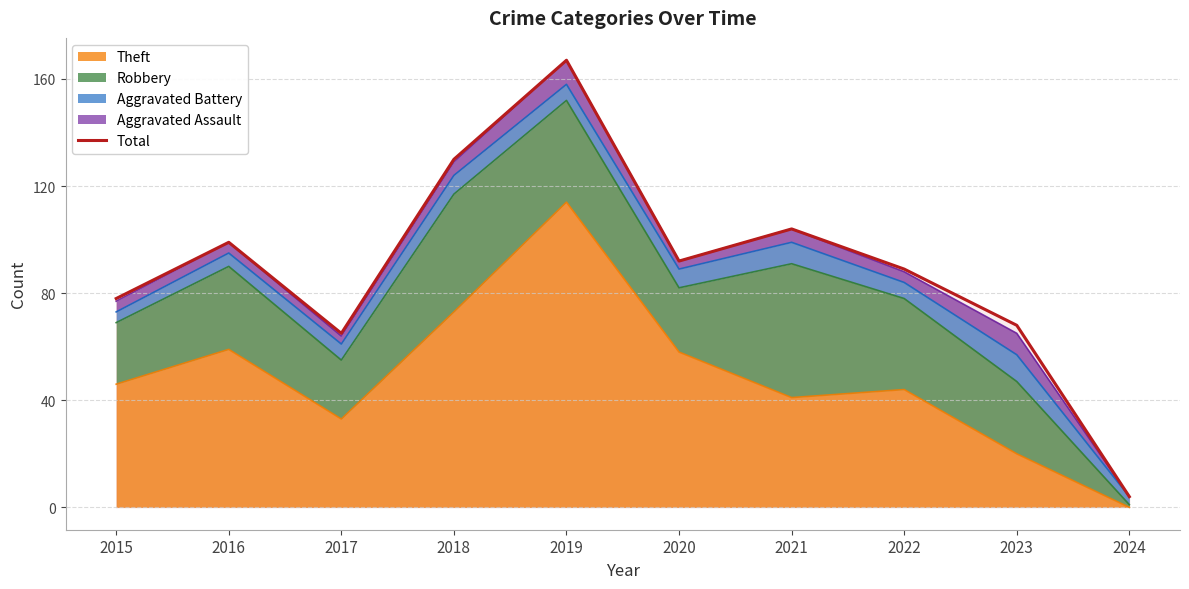

What is the difference between the values at 2018 and 2024?

126